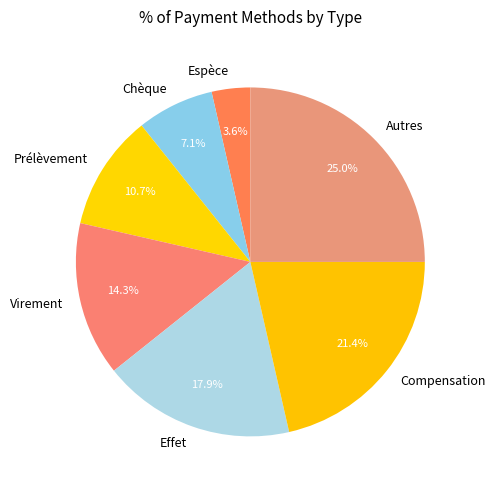

Do Virement and Chèque together represent more than half of the pie?

No